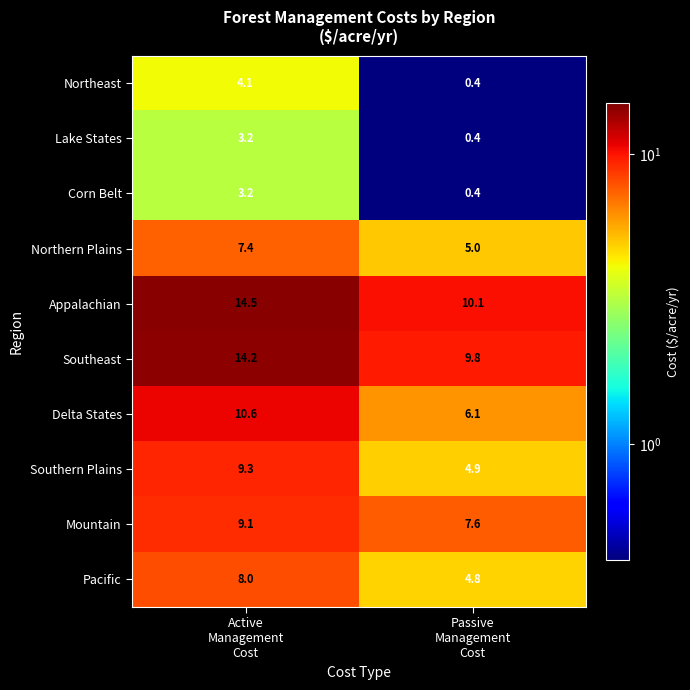

Which series has the largest range (max minus min)?

Delta States